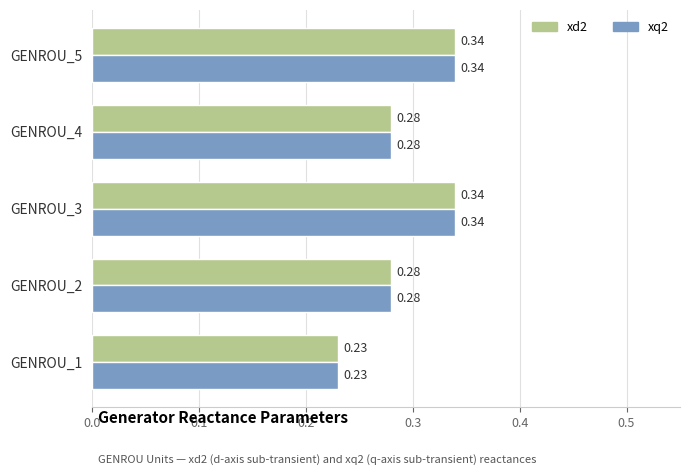

What is the sum of the xd2 values at GENROU_3 and GENROU_4?

0.6